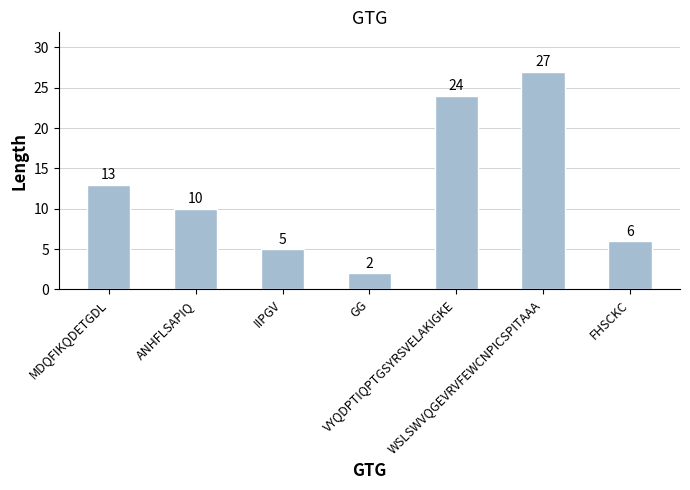

Reading left to right, list all the values displayed in this chart.

MDQFIKQDETGDL=13	ANHFLSAPIQ=10	IIPGV=5	GG=2	VYQDPTIQPTGSYRSVELAKIGKE=24	WSLSWVQGEVRVFEWCNPICSPITAAA=27	FHSCKC=6